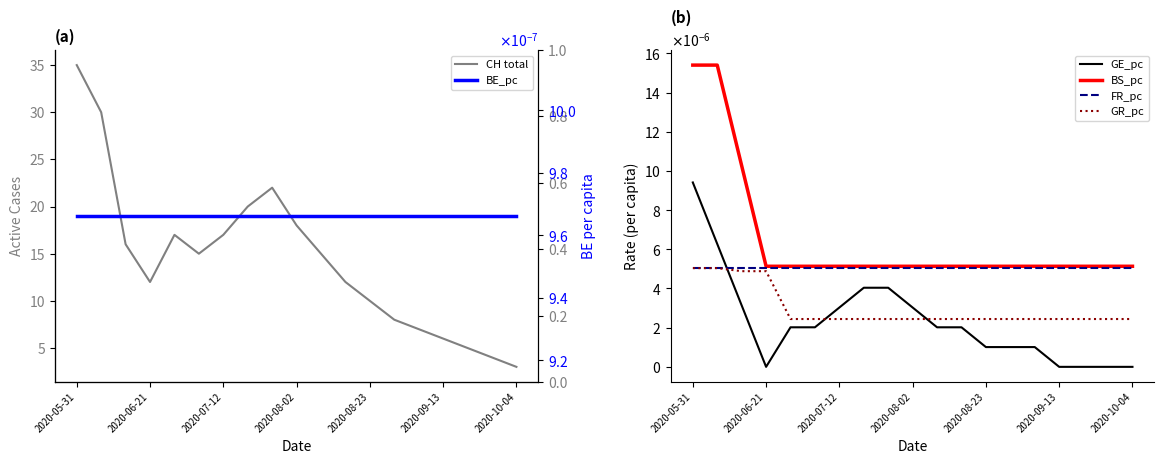

What is the maximum value shown in the chart?

35.0